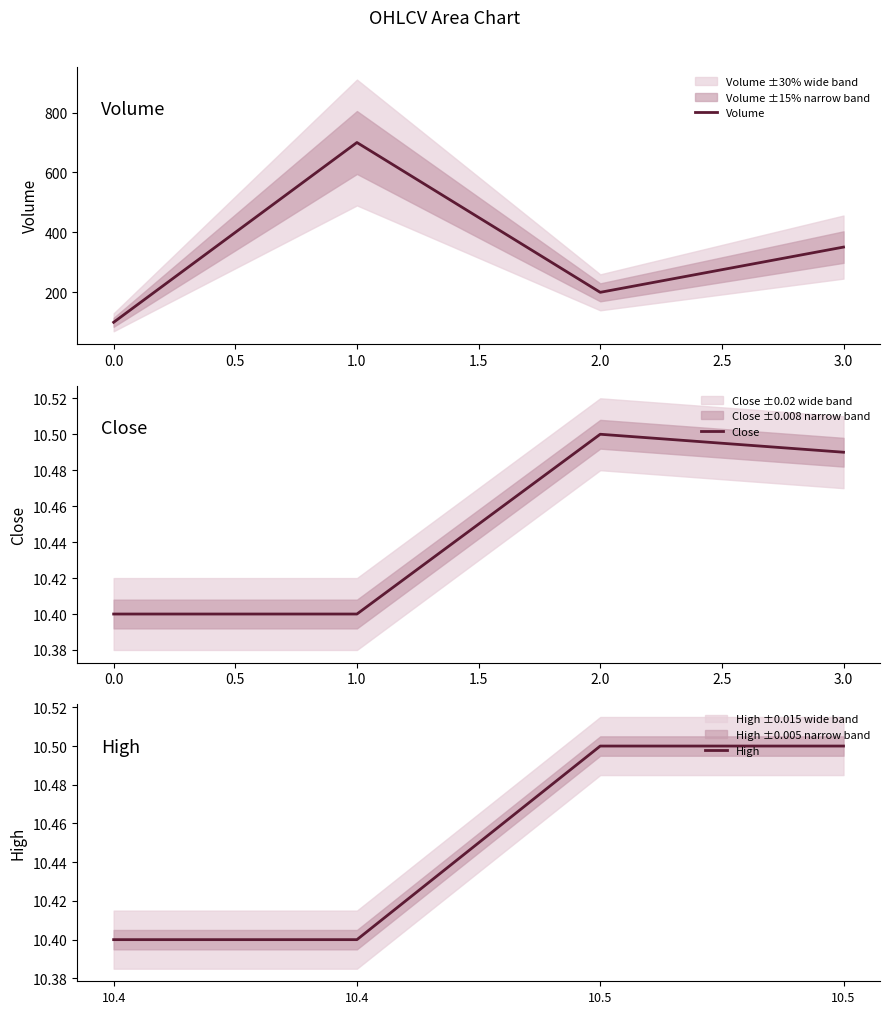

What is the lowest value of the Close series?

10.4